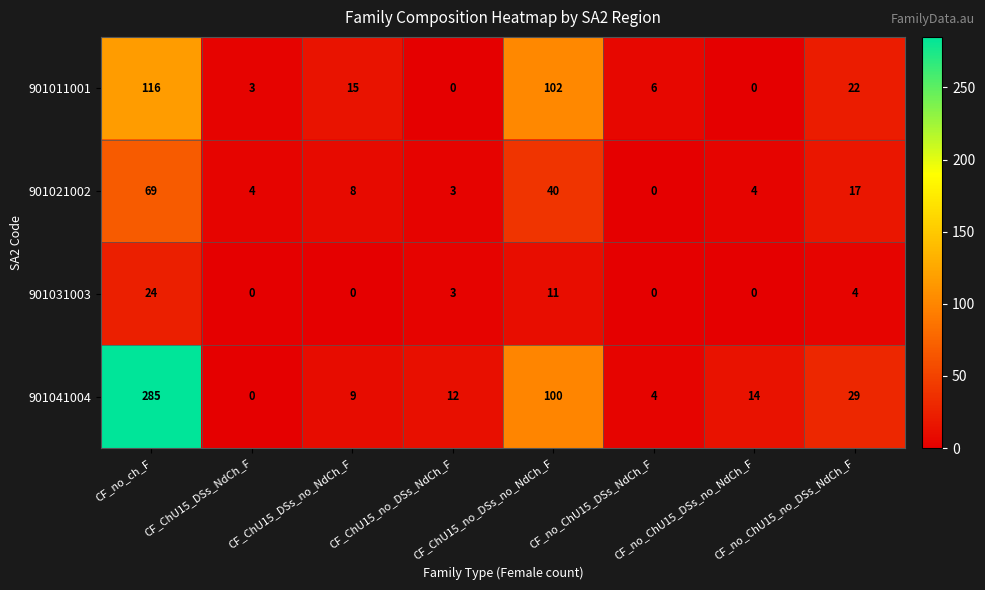

Rank the series by their maximum value, from lowest to highest.

901031003, 901021002, 901011001, 901041004